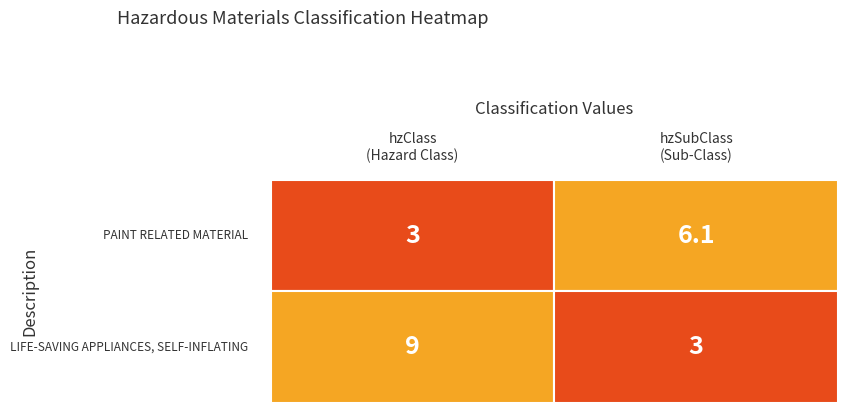

What is the difference between the highest and lowest values at hzClass?

6.0